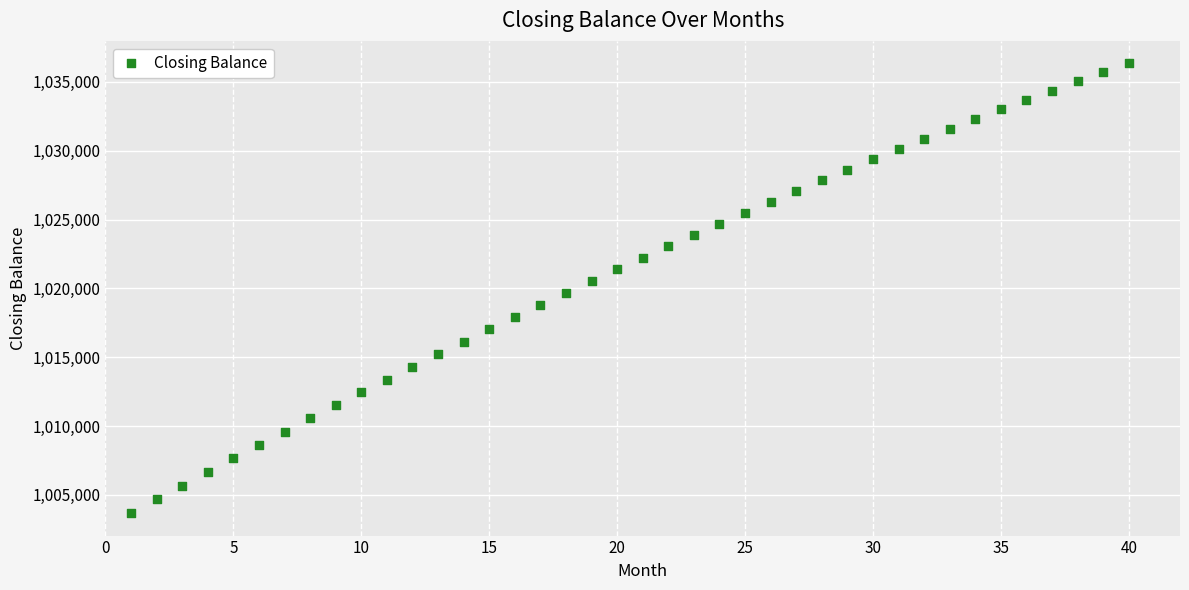

What is the range of Y values (max minus min)?

32664.4